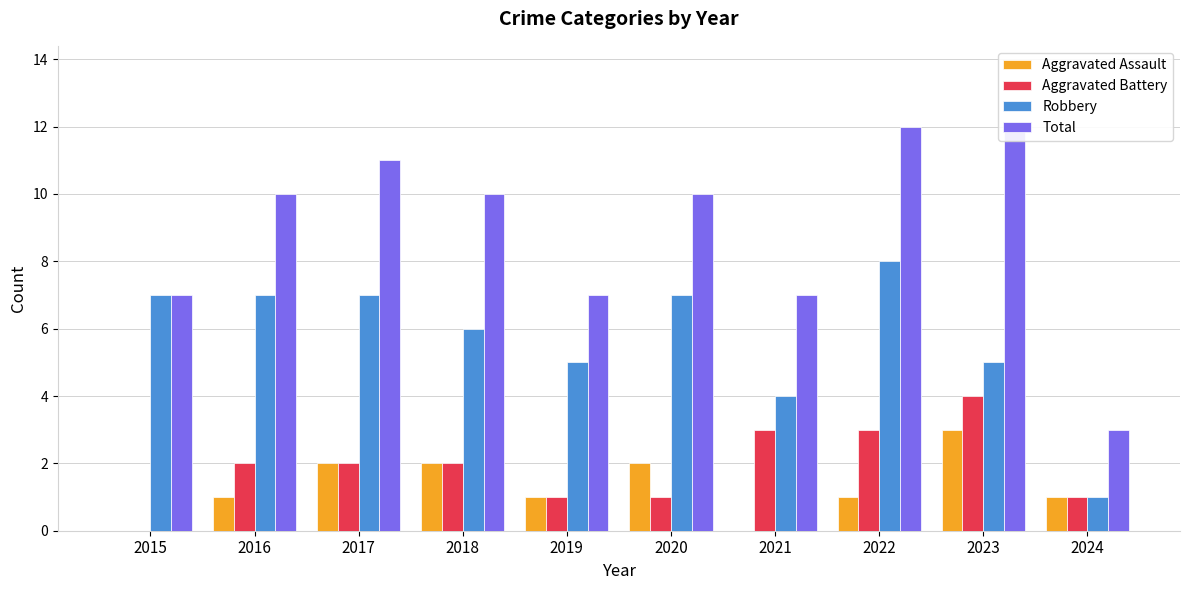

What value does the Aggravated Battery series have at 2022?

3